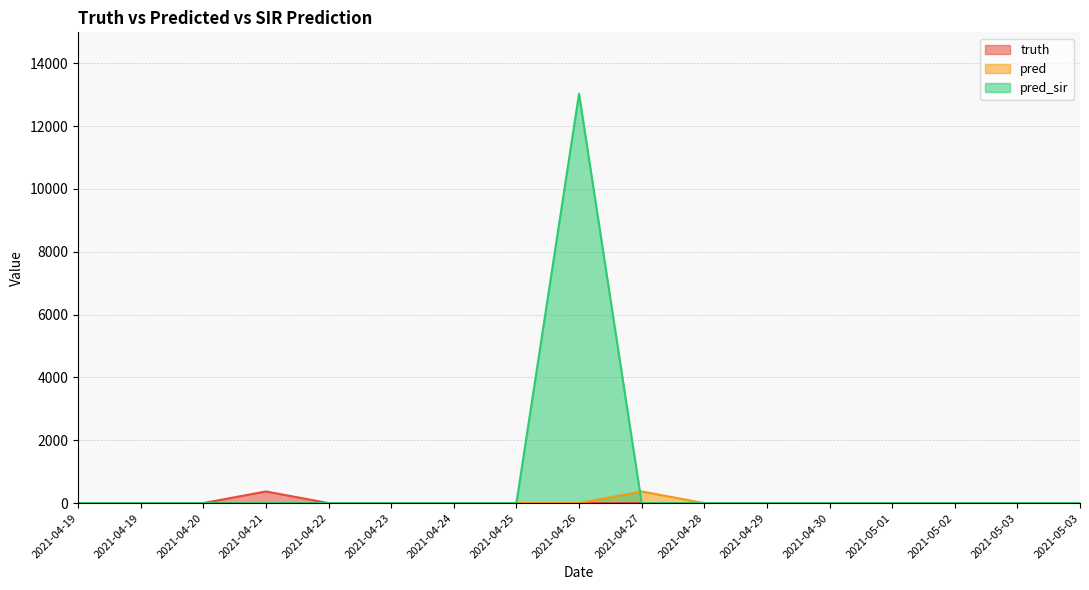

Reading left to right, extract all data points from this chart.

truth: 0	0	0	370	0	0	0	0	0	0	0	0	0	0	0	0	0
pred: 0	0	0	0	0	0	0	0	0	370	0	0	0	0	0	0	0
pred_sir: 0	0	0	0	0	0	0	0	13029	0	0	0	0	0	0	0	0